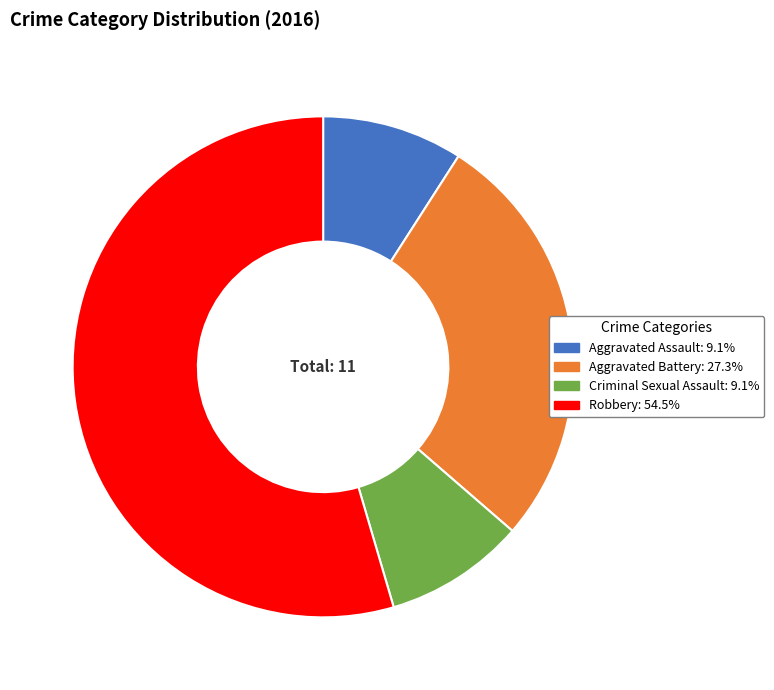

True or false: Criminal Sexual Assault accounts for 1% of the total.

False